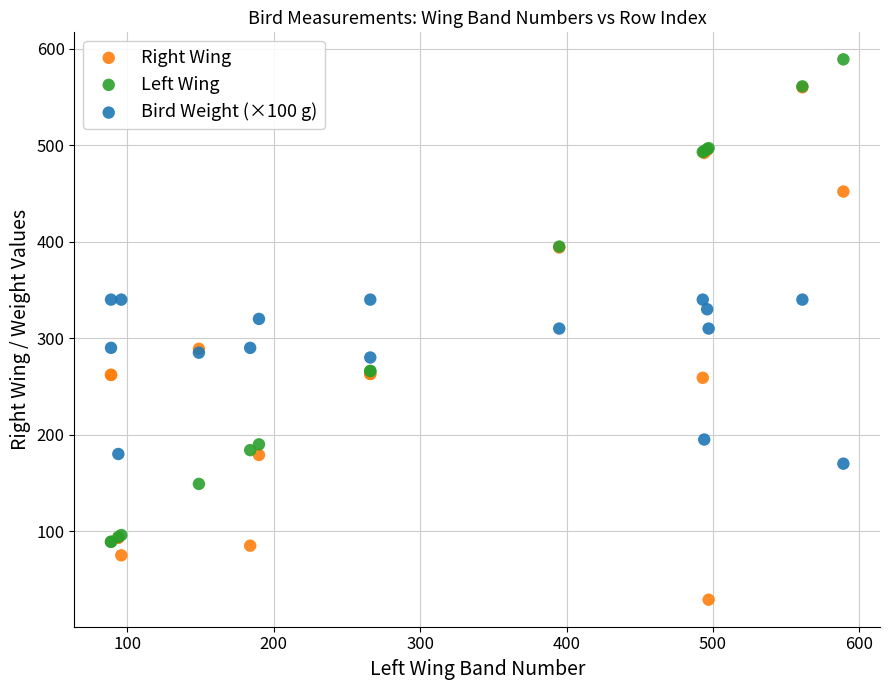

Which series has the widest spread of Y values?

Right Wing